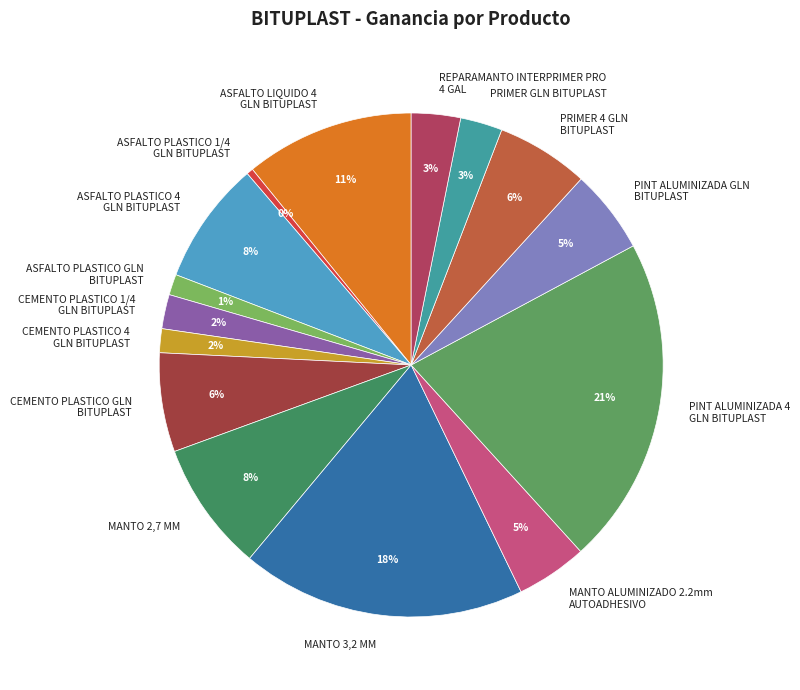

True or false: MANTO 3,2 MM accounts for 18% of the total.

True